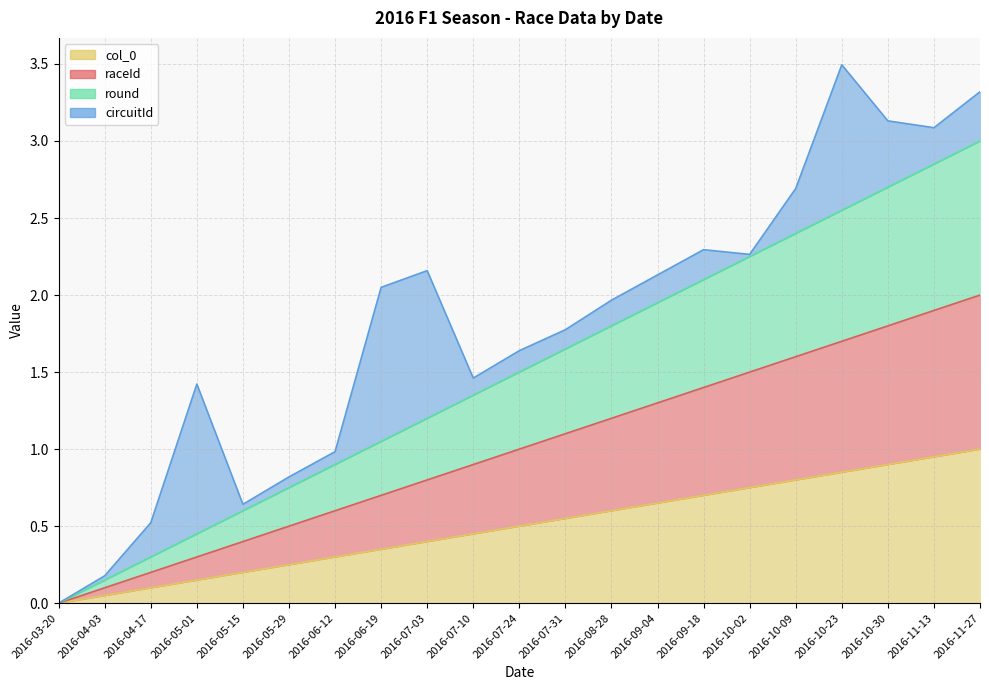

Which category has the highest value across all series?

2016-11-27